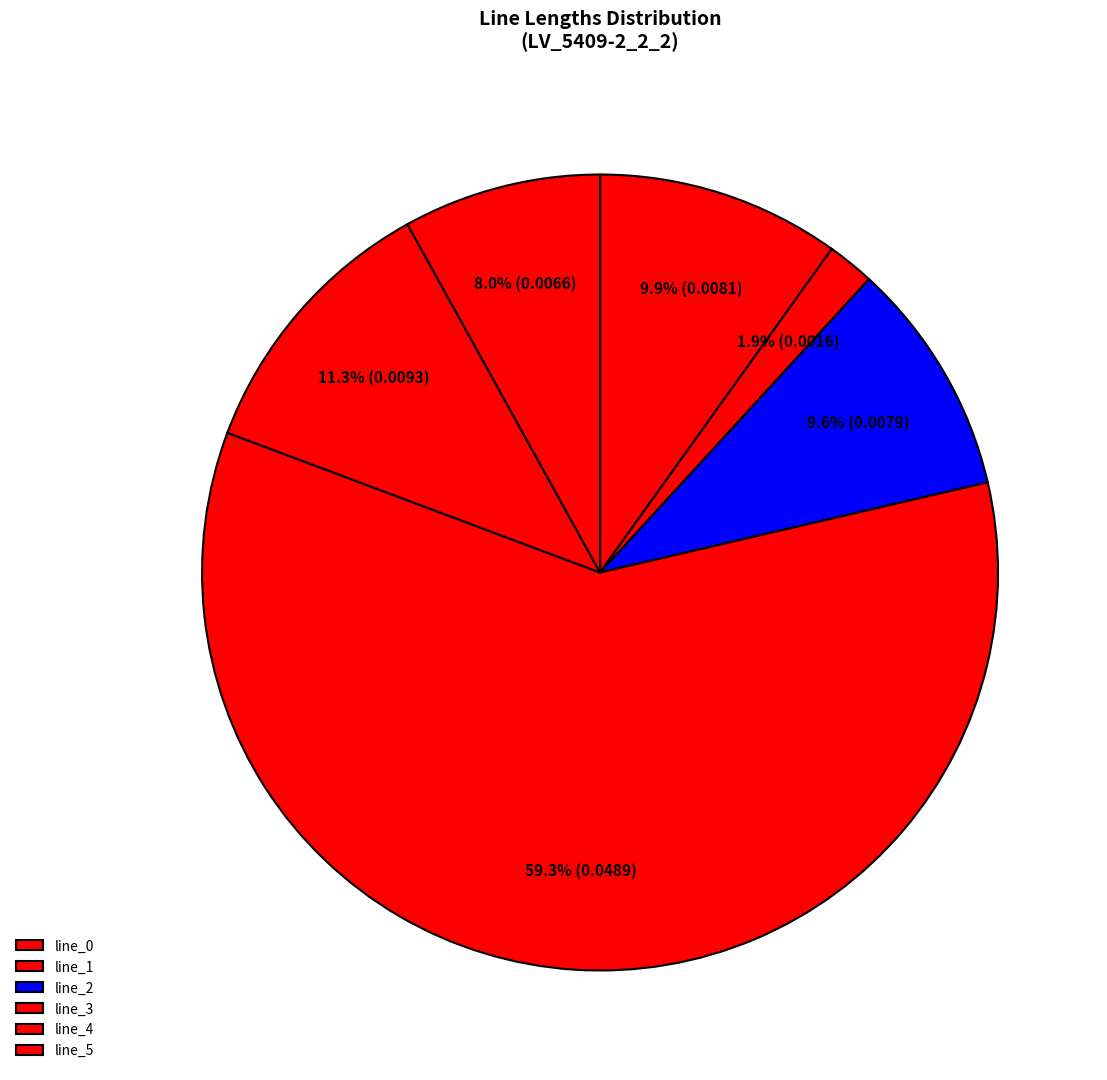

How many slices are in this pie chart?

6